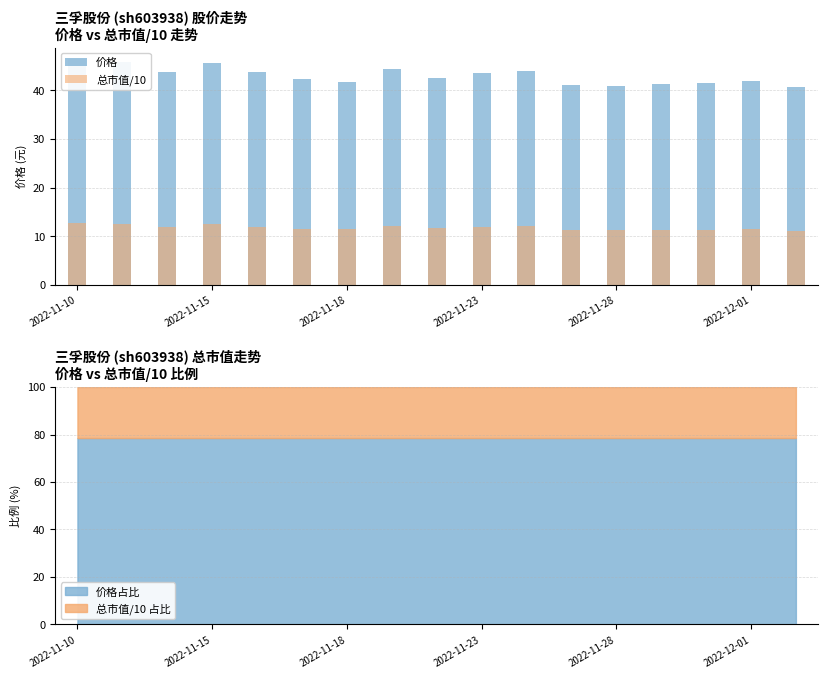

True or false: 总市值/10 has a value of 6.6 at 7.

False